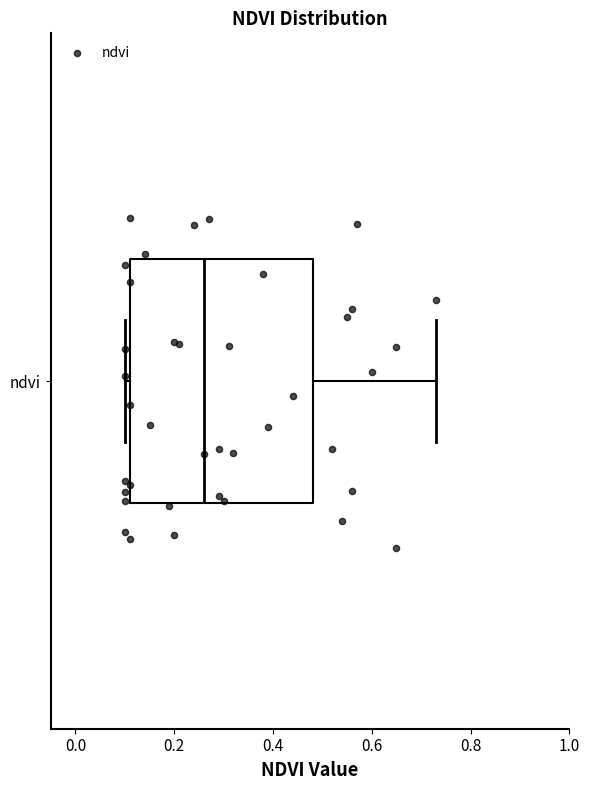

Read this box plot against the x-axis: the position of the median line, the range covered by the box, and the ends of both whiskers. The values are not printed on the chart, so give them approximately, as read against the axis.

median 0.26, box 0.12 to 0.48, whiskers 0.10 to 0.74